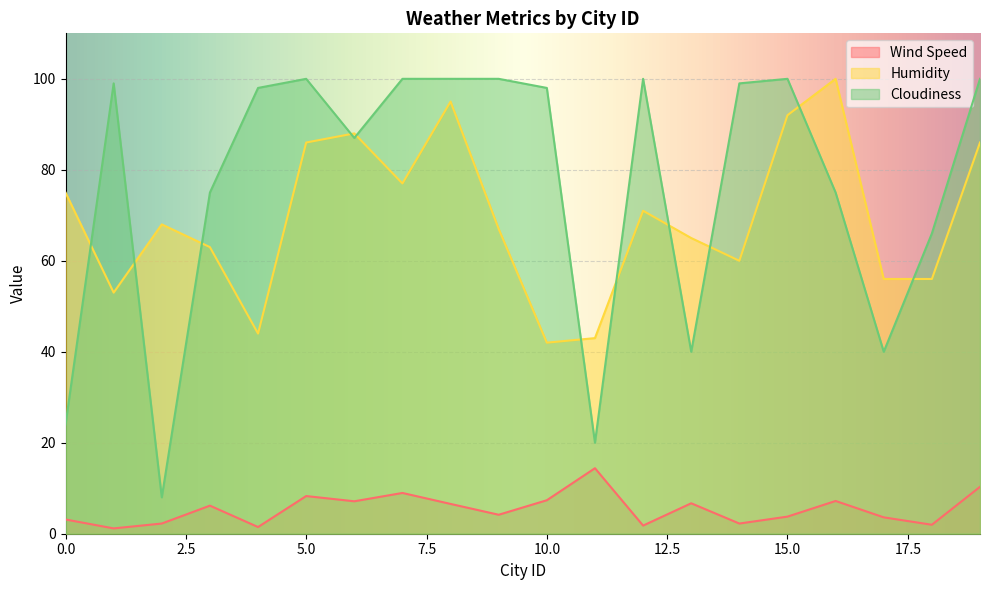

What is the highest value of the Humidity series?

100.0